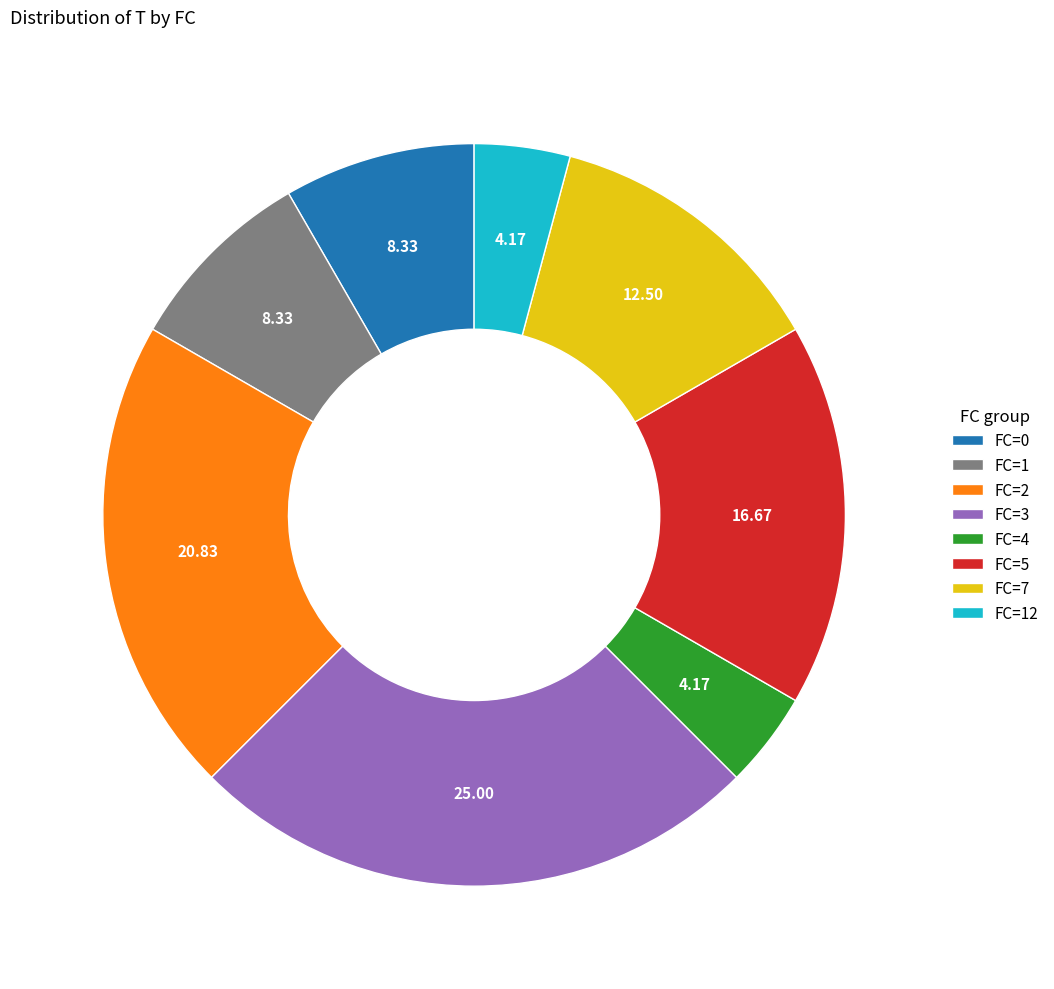

Count the number of slices in the pie.

8